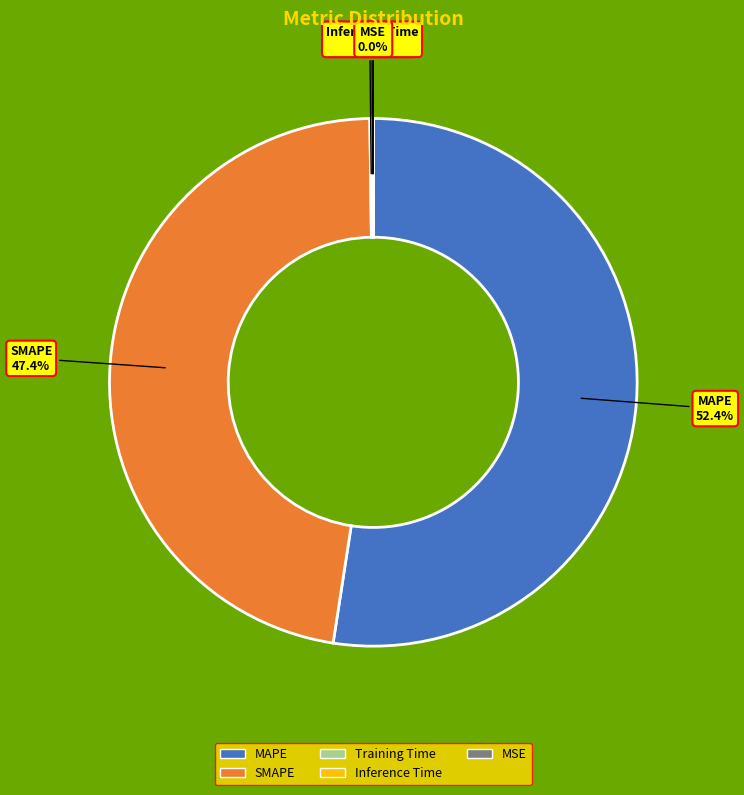

Approximately how many times larger is the value at SMAPE compared to MAPE?

0.9